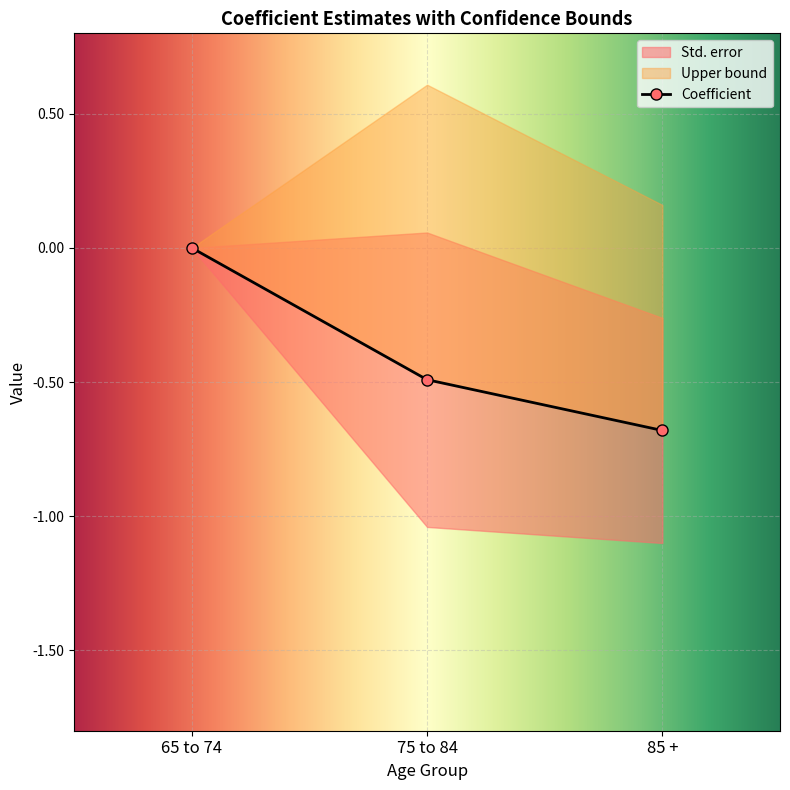

What is the value of the Upper bound point at the 3rd from the left?

0.2